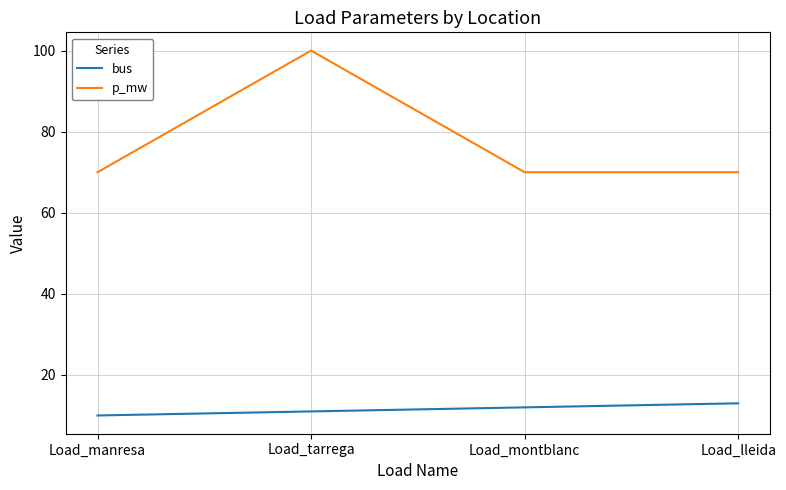

Reading right to left, transcribe all the data shown in this chart.

bus: Load_lleida=13	Load_montblanc=12	Load_tarrega=11	Load_manresa=10
p_mw: Load_lleida=70	Load_montblanc=70	Load_tarrega=100	Load_manresa=70